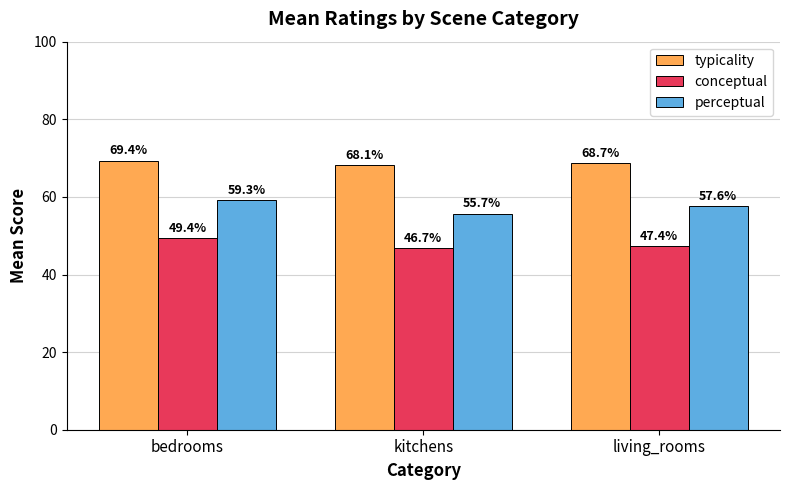

At which category is the sum across all series the highest?

bedrooms